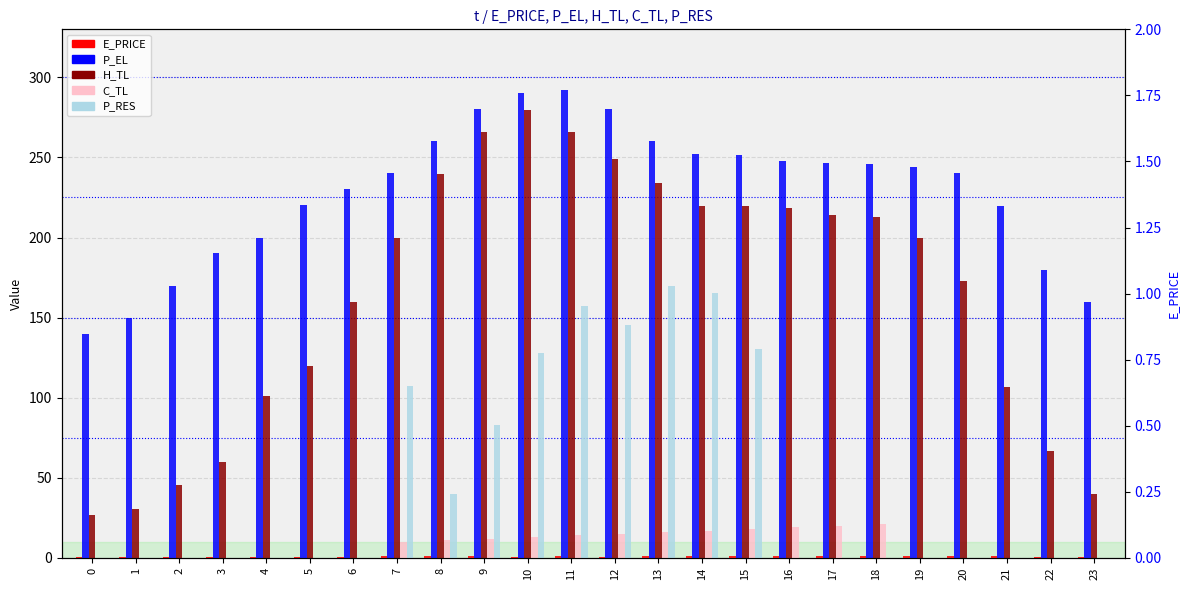

At how many categories does at least one series exceed 160?

21